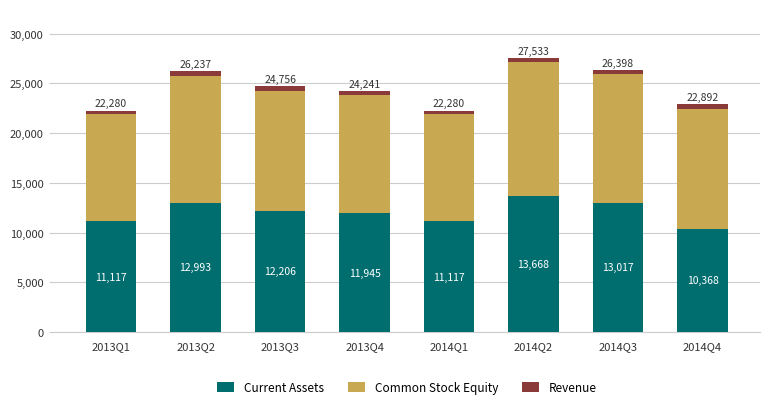

What is the lowest value of the Current Assets series?

10367.6